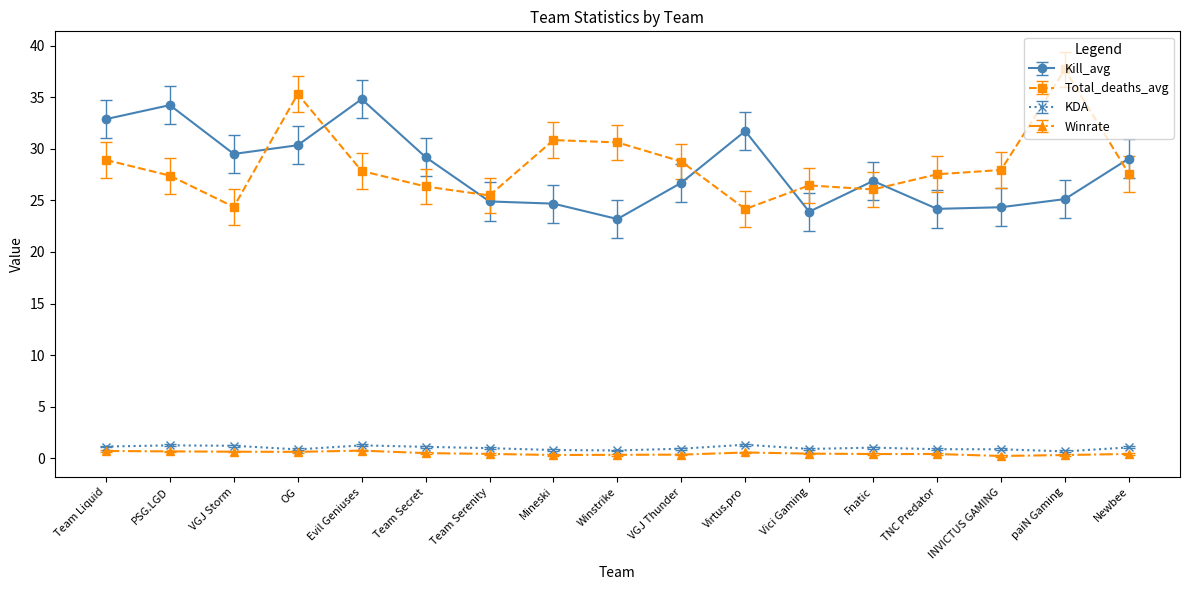

Is it true that Total_deaths_avg equals 46.9 at Vici Gaming?

False